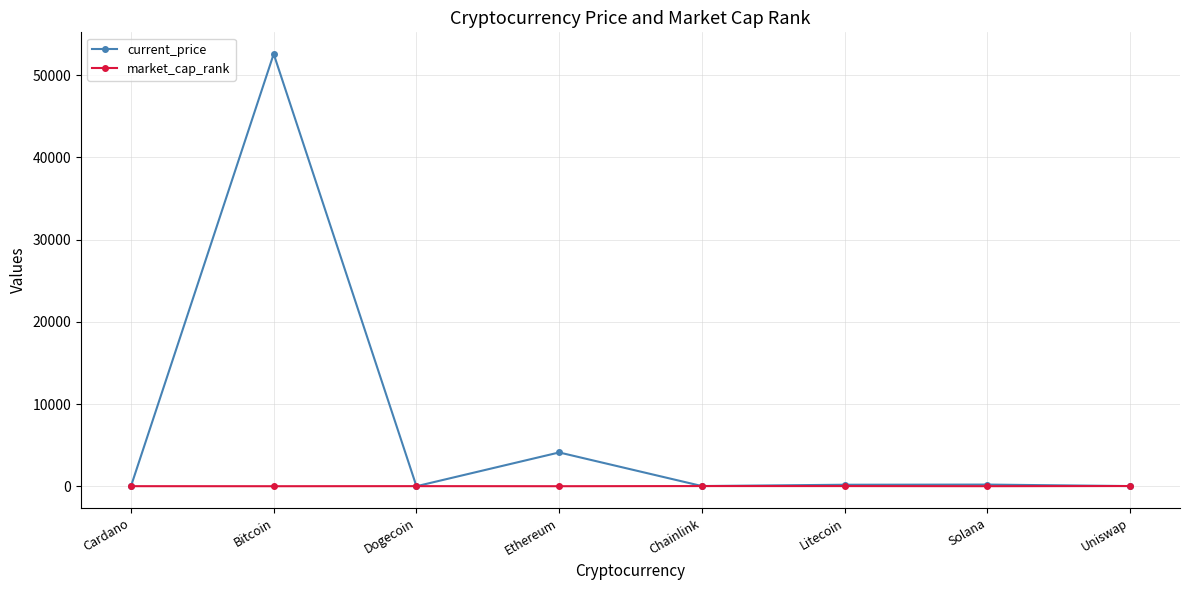

The current_price series shows 52591.0 at Bitcoin. True or false?

True